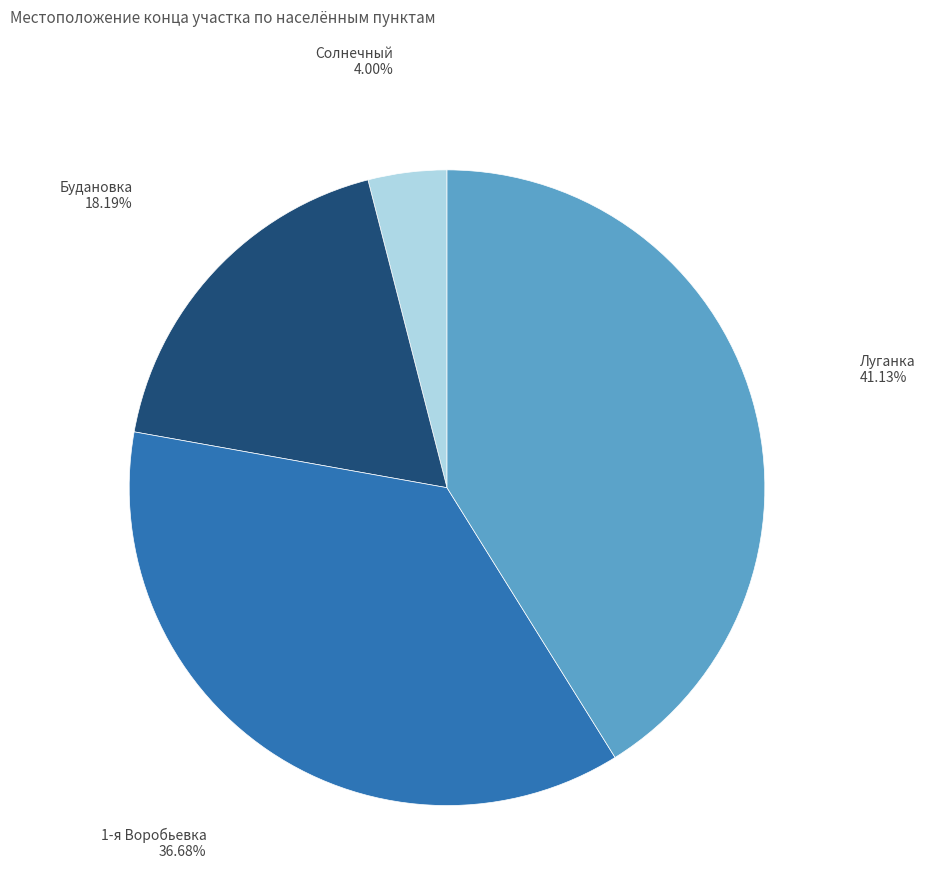

Rank the categories by value from lowest to highest.

Солнечный, Будановка, 1-я Воробьевка, Луганка